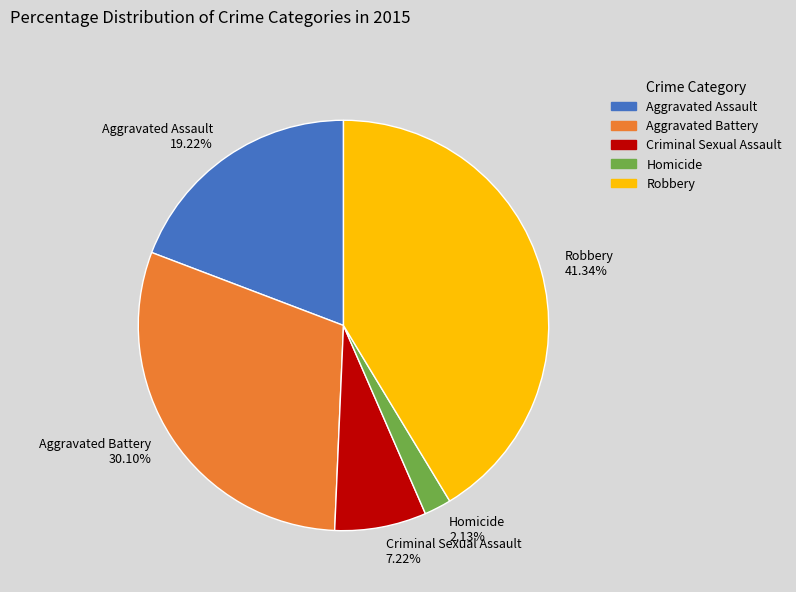

Between Robbery and Aggravated Assault, which is larger?

Robbery